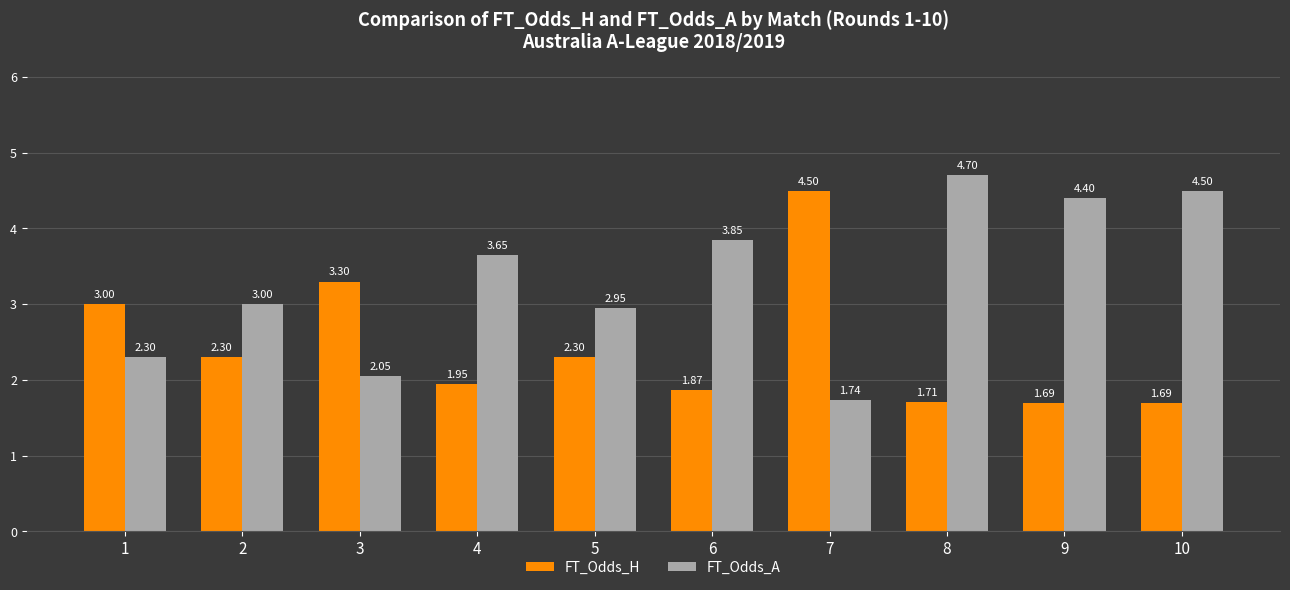

How many categories are shown in the chart?

10